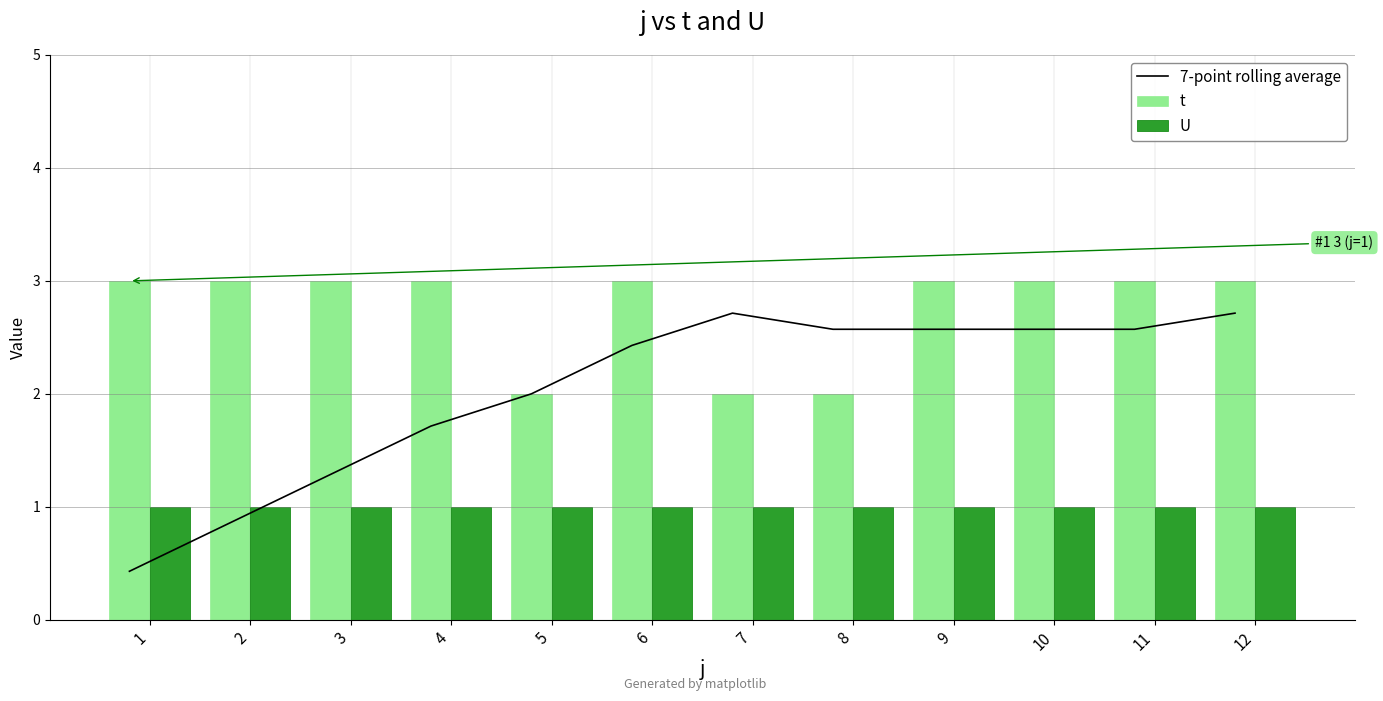

What is the total value across all series at 9?

6.6